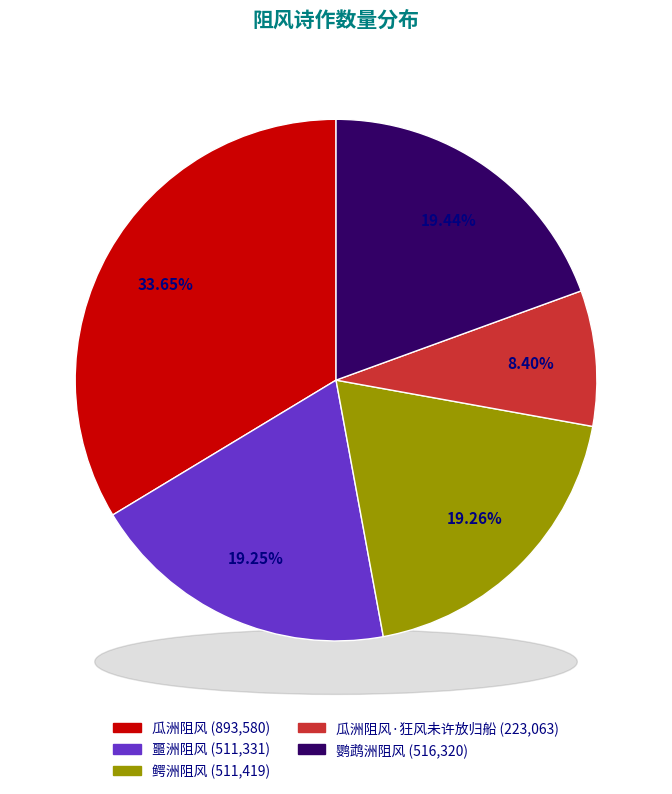

Is there a majority slice in this chart?

No